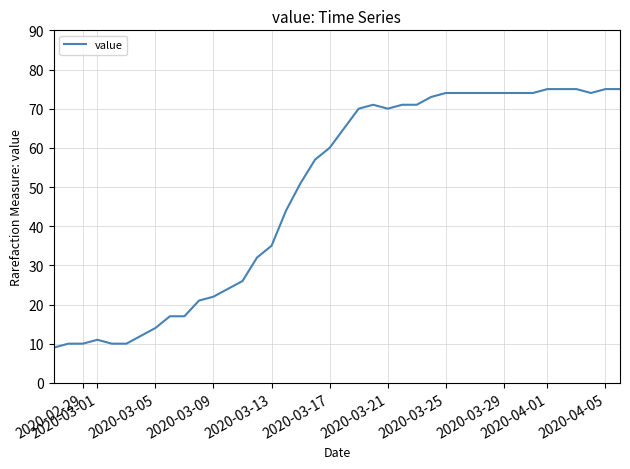

What is the smallest value displayed?

9